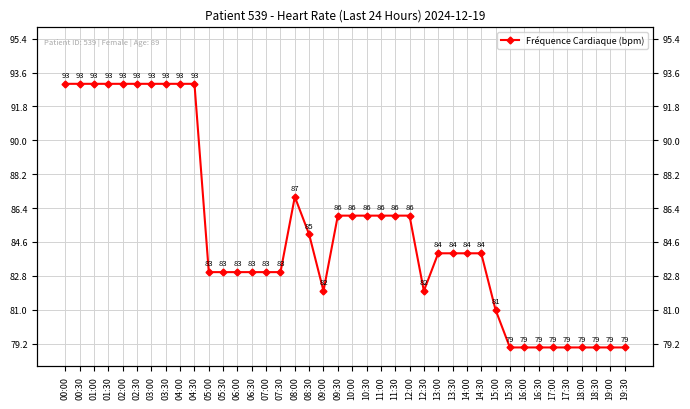

What is the difference between the second highest and second lowest values?

14